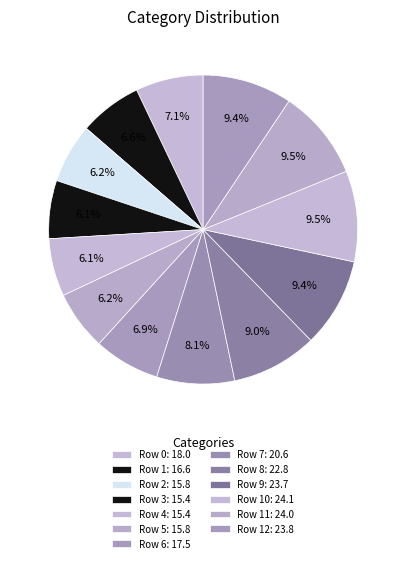

Does any single category account for the majority?

No